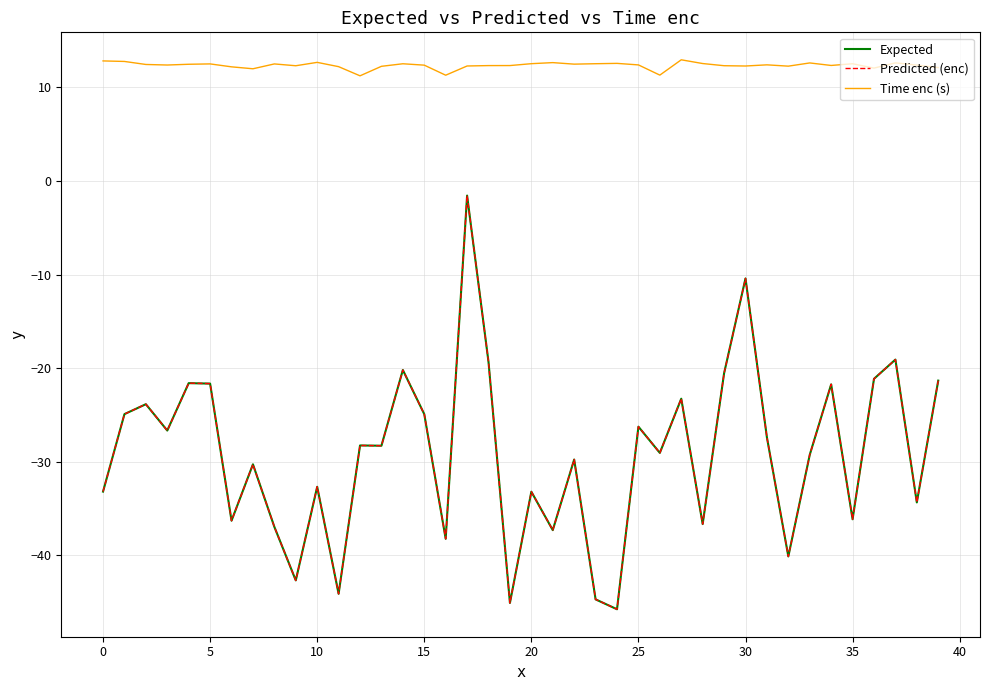

What is the lowest value of the Time enc (s) series?

11.2